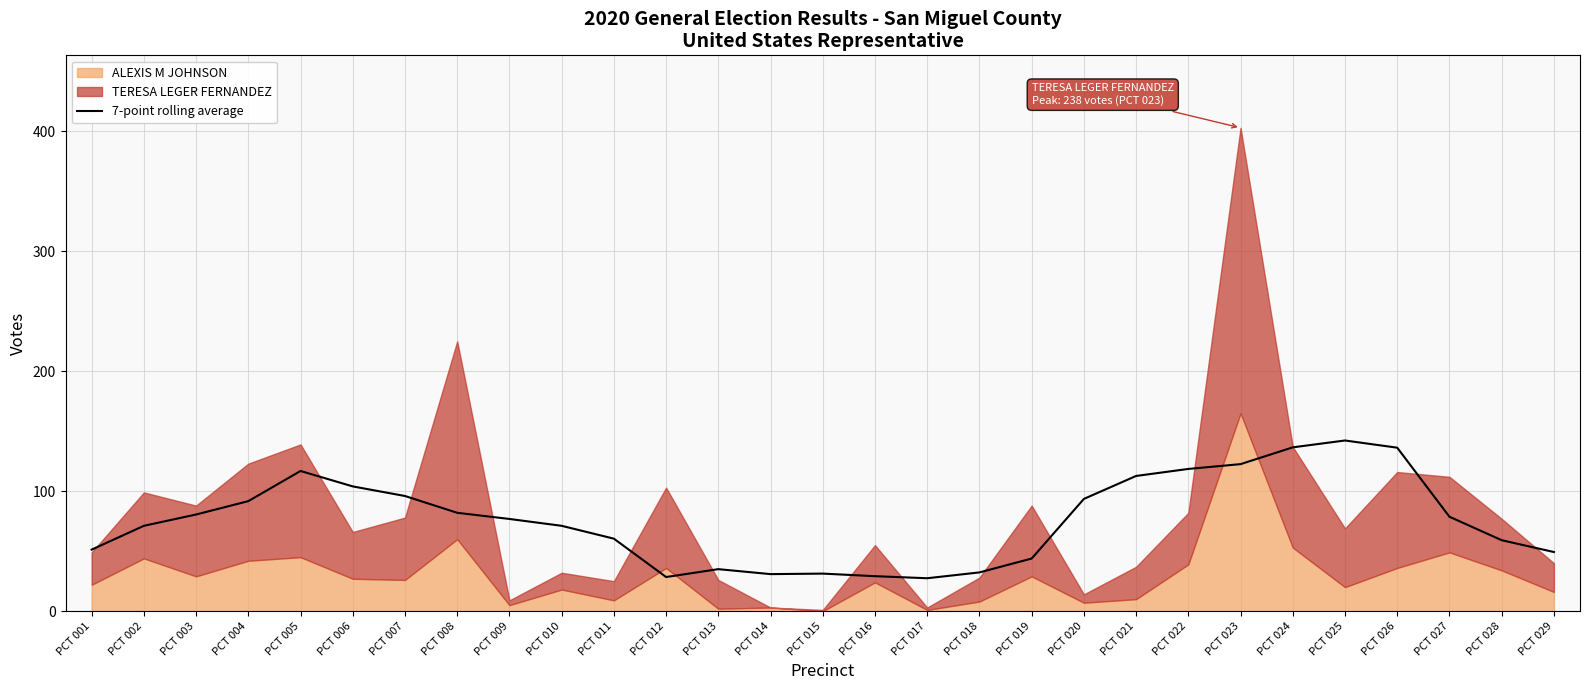

What is the highest value of the 7-point rolling average series?

142.3